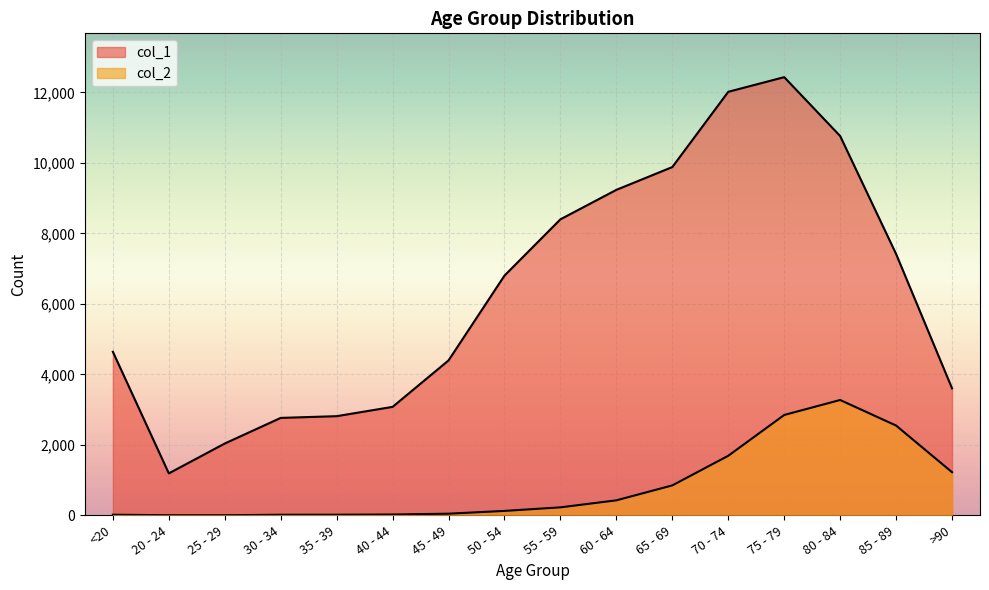

True or false: col_2 and col_1 cross at least once.

False